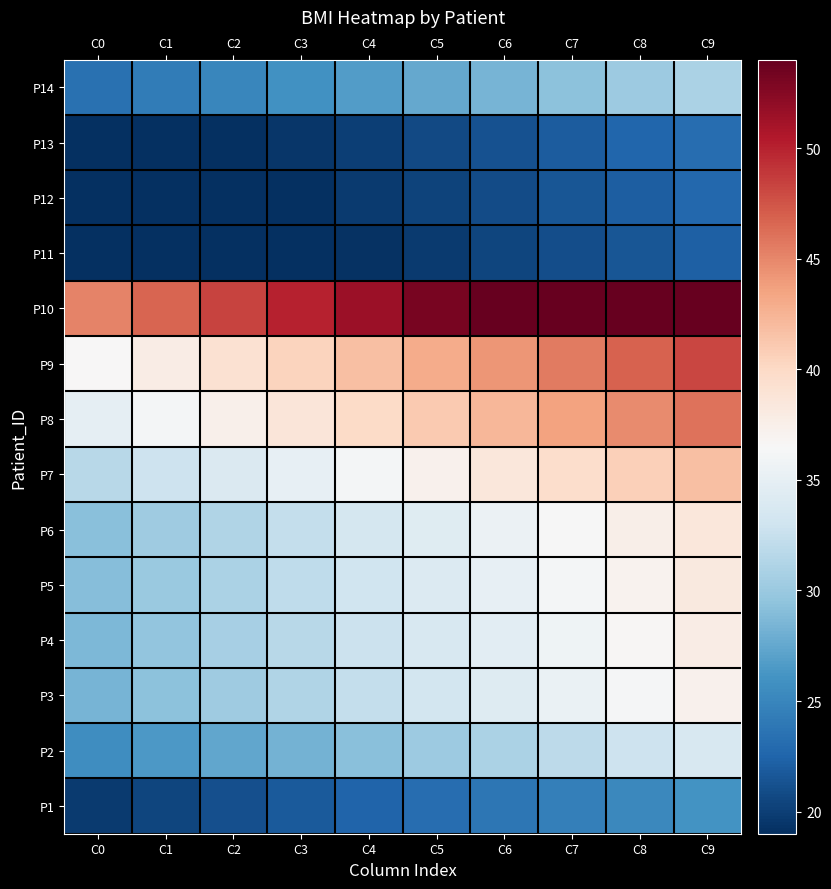

What is the total value across all series at C5?

451.7